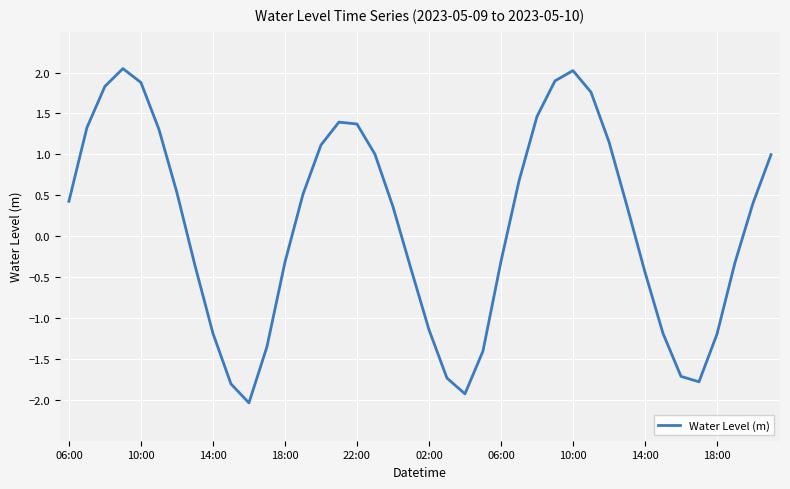

What is the smallest value displayed?

-2.0